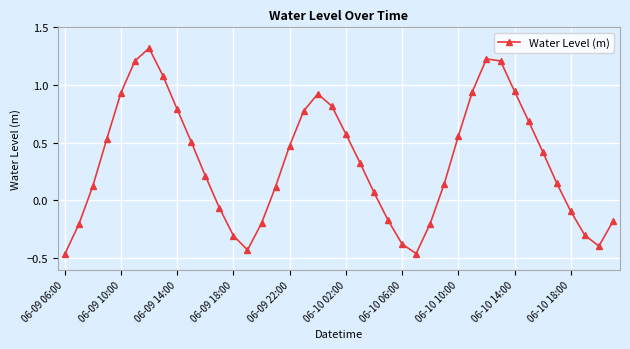

What is the maximum value shown in the chart?

1.3